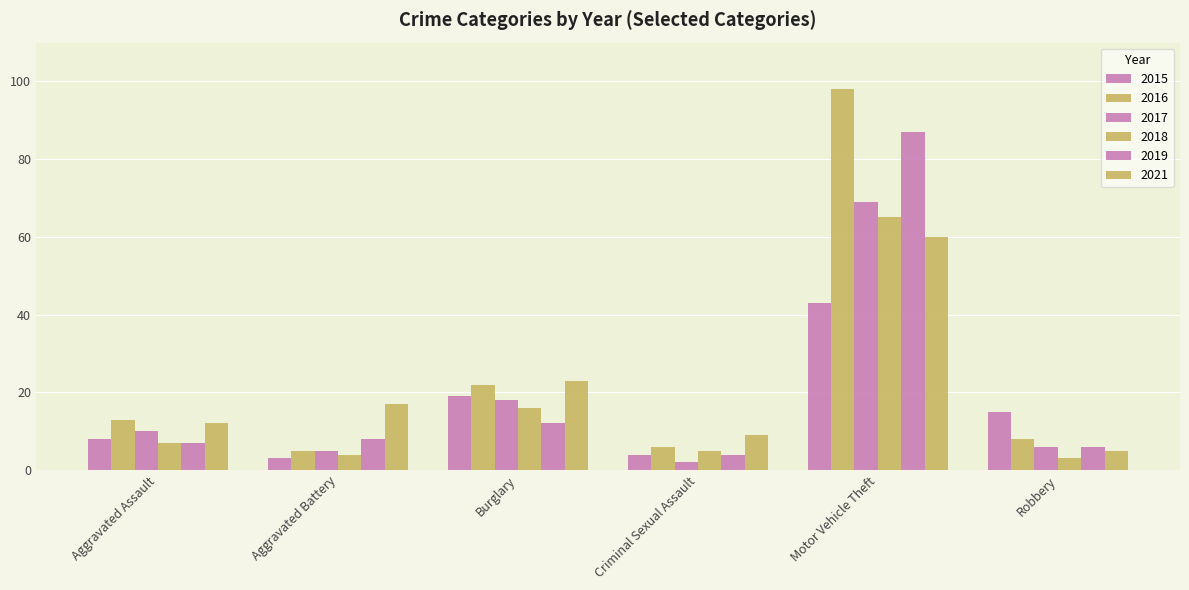

Does the chart contain any negative values?

No